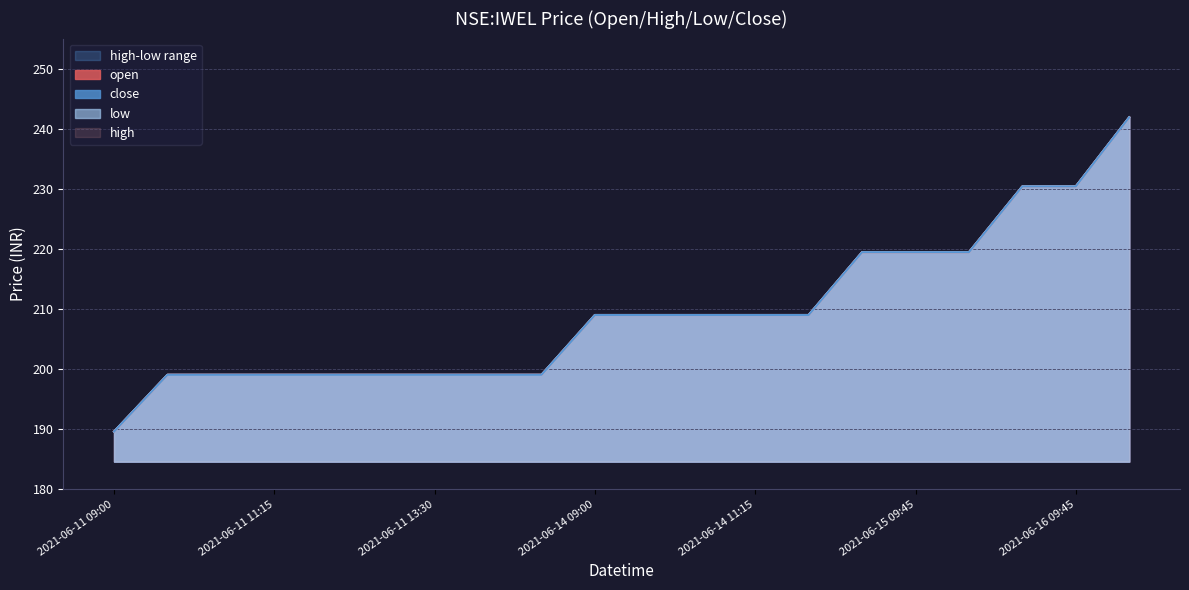

What is the value of the high point at the 18th from the left?

230.4